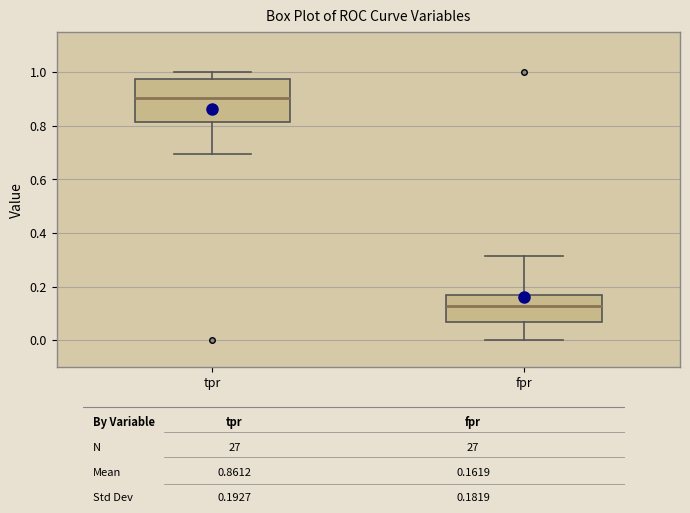

Reading left to right, transcribe this box plot: for each box, give where its median line is, the range the box spans, and where its two whiskers end, as read against the y-axis. The values are not printed on the chart, so give them approximately, as read against the axis.

tpr: median 0.90, box 0.82 to 0.98, whiskers 0.70 to 1.00
fpr: median 0.12, box 0.06 to 0.16, whiskers 0.00 to 0.32